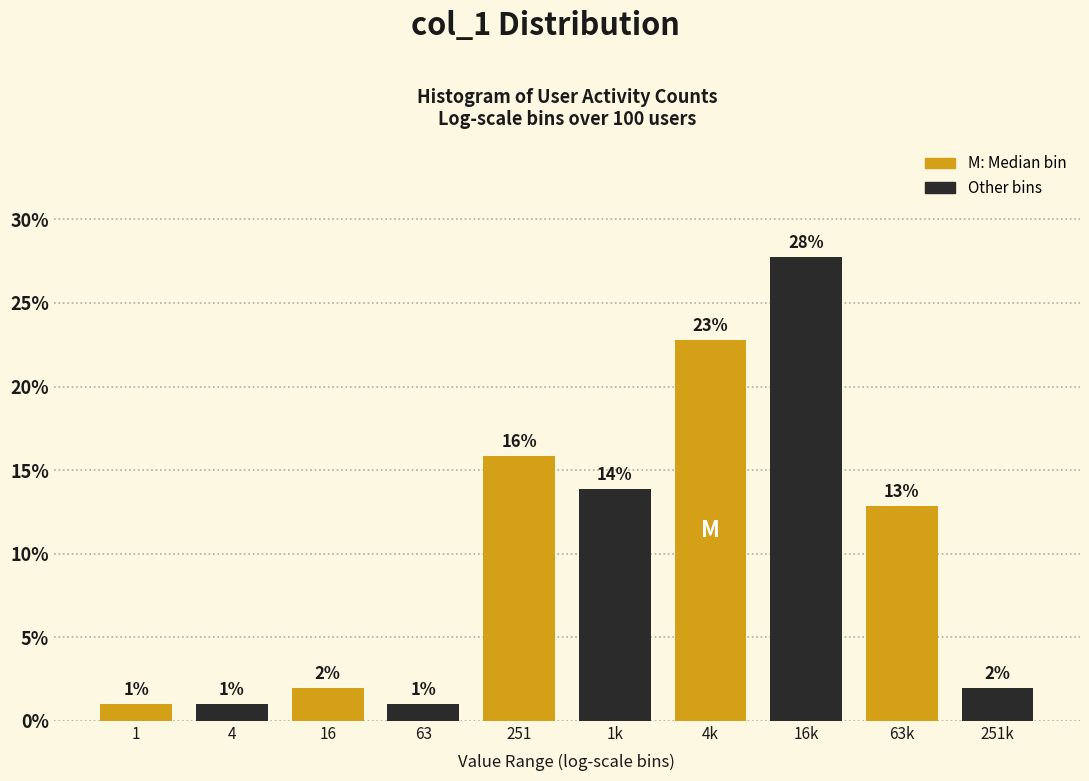

What is the change in value from 1 to 16?

+1.0